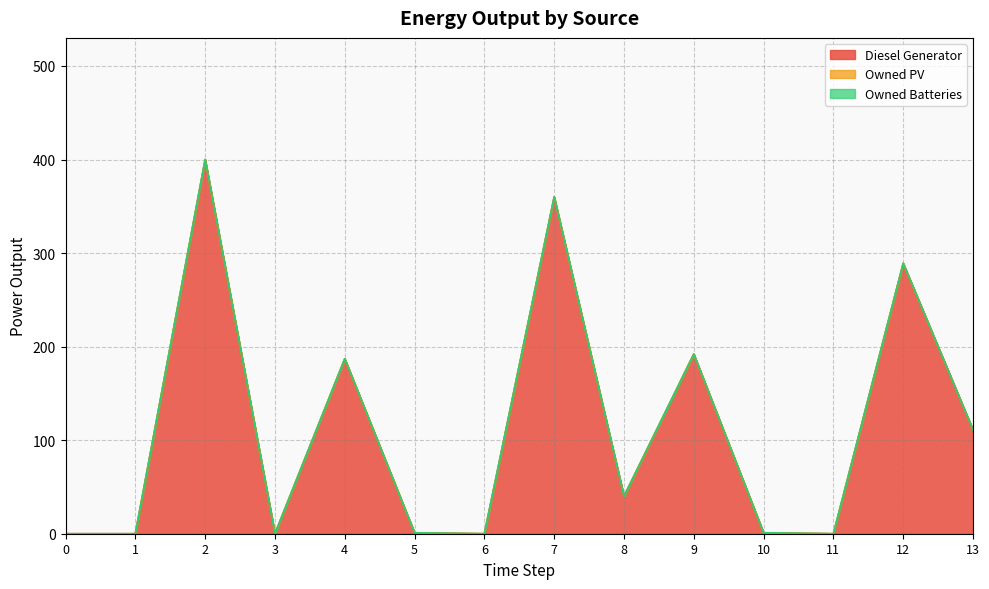

Which series has the largest total across all categories?

Diesel Generator